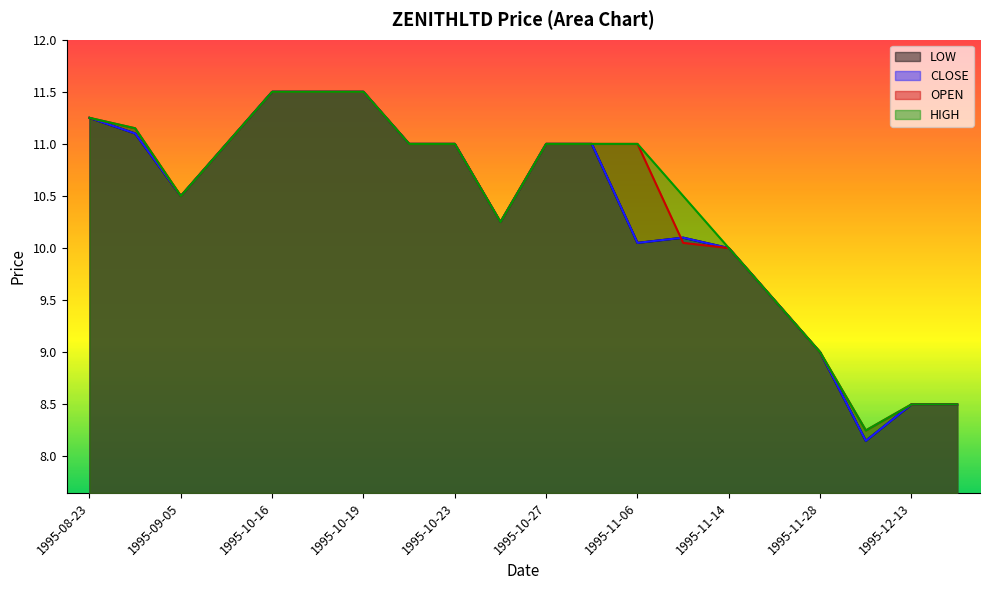

What is the difference between the maximum and minimum values in the LOW series?

3.3